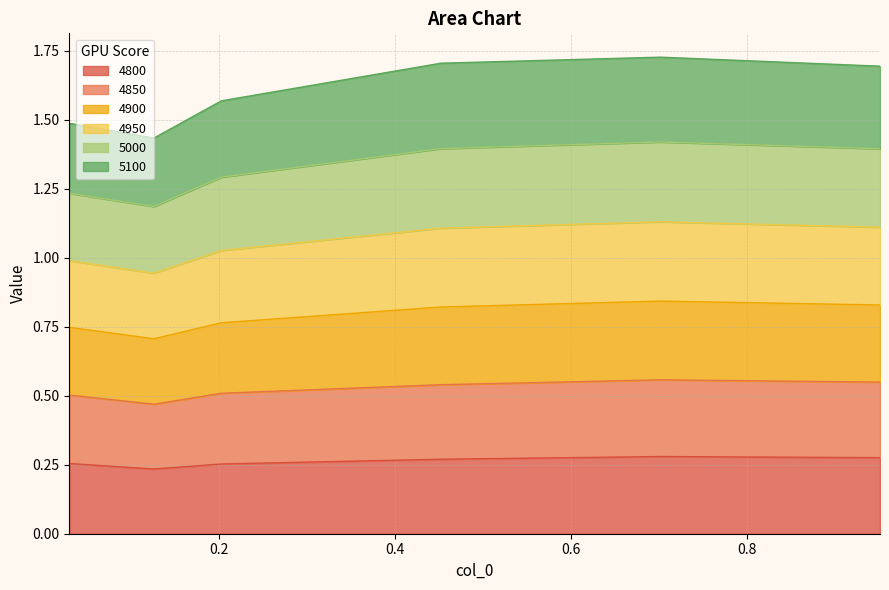

Which has a higher value, 0.9506849315068493 or 0.7013698630136986?

0.7013698630136986